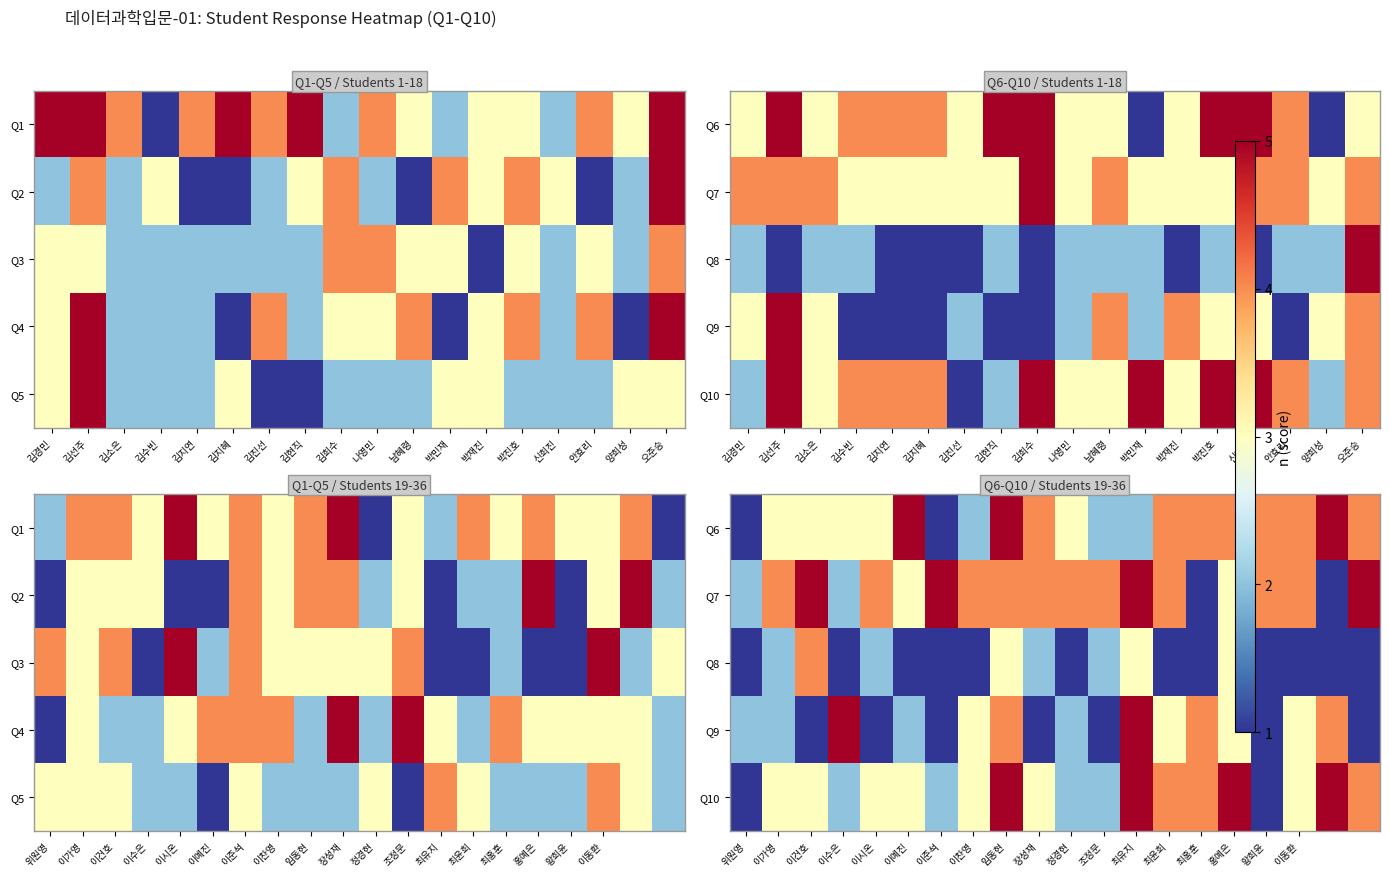

List the series in order of their peak value, highest first.

Q6, Q7, Q9, Q10, Q8